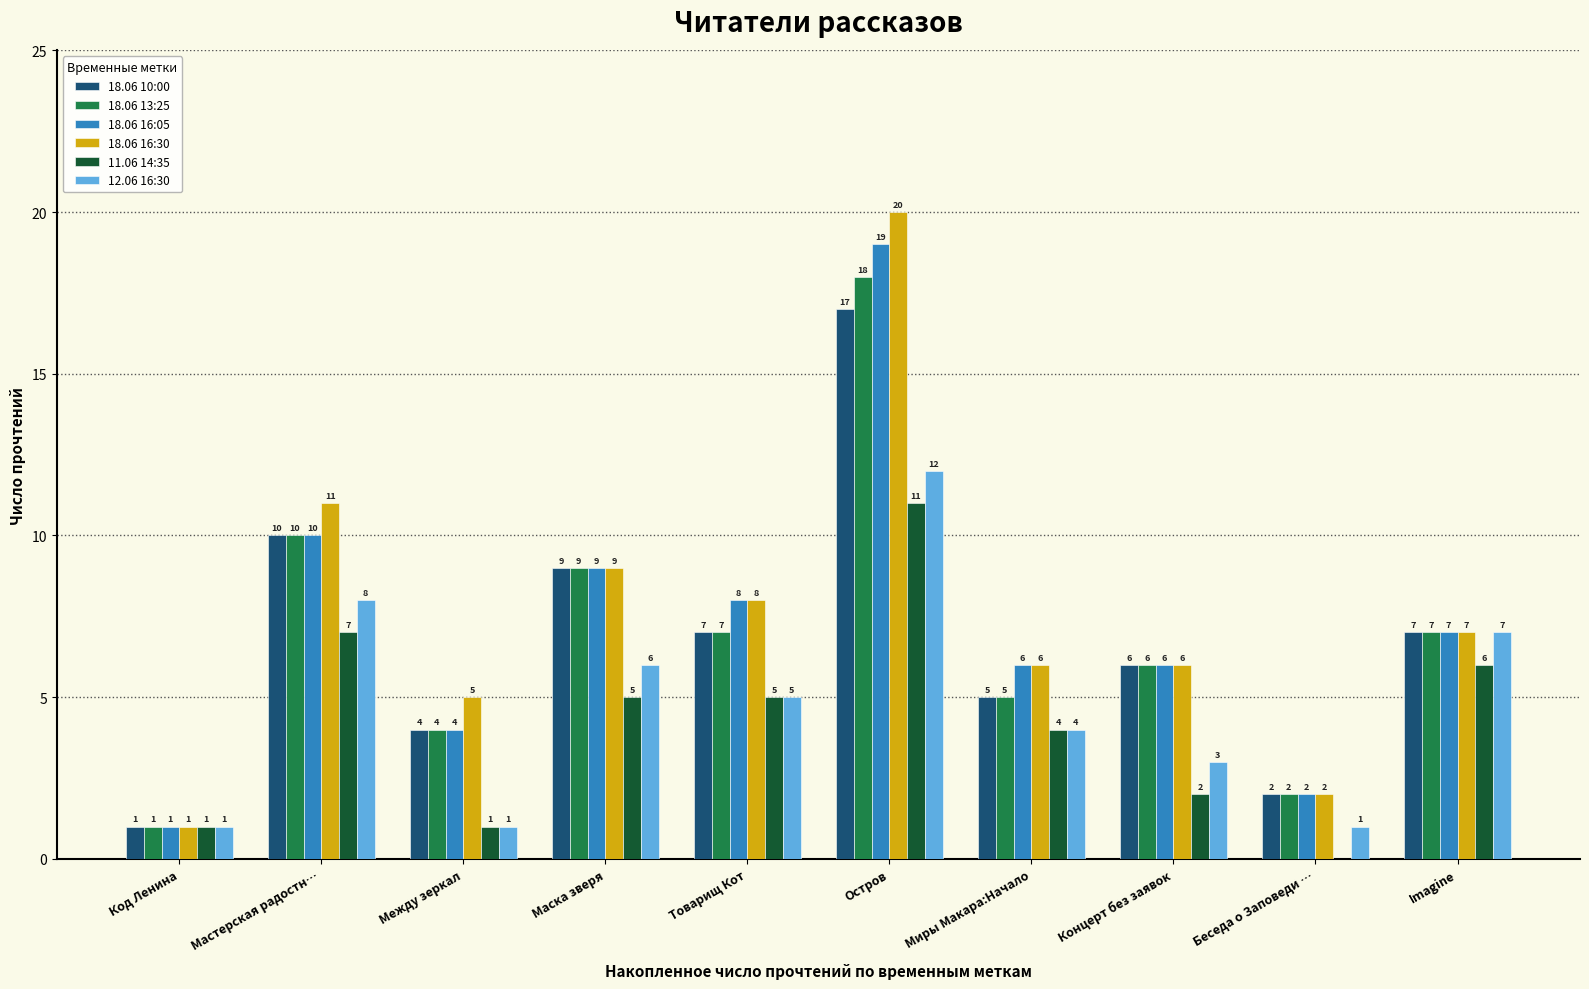

At which category is the sum across all series the highest?

Остров